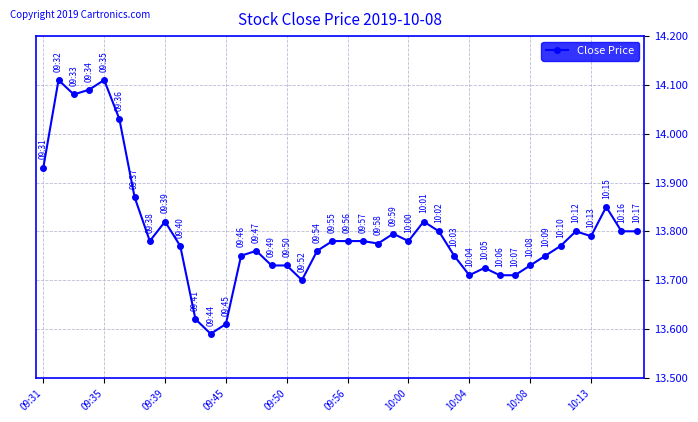

What is the difference between the maximum and minimum values?

0.5